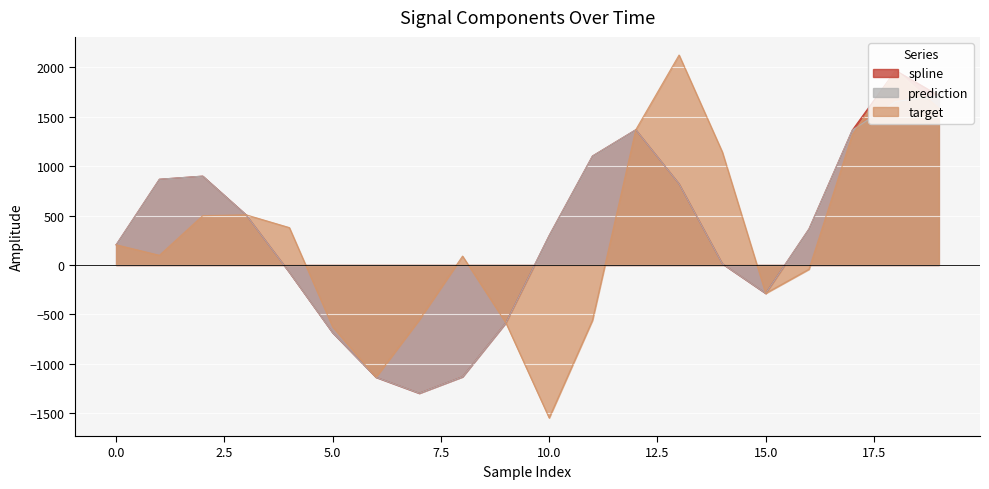

Where do prediction and target first cross each other?

17 and 18